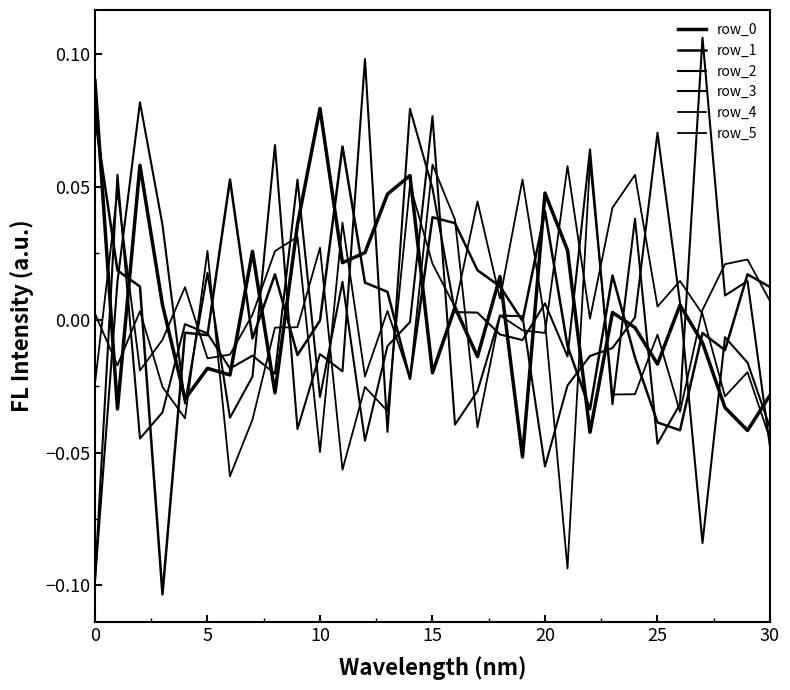

What is the difference between the maximum and second lowest values in the row_4 series?

0.1